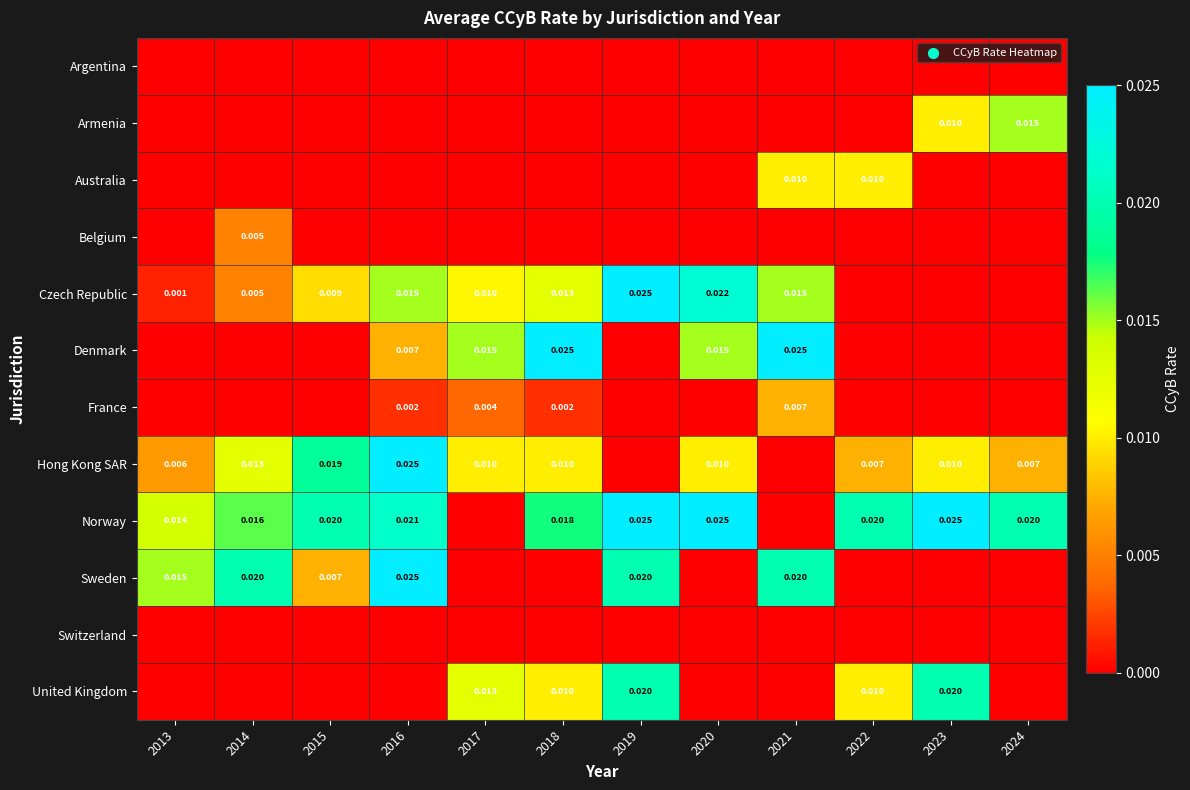

Between 2019 and 2013, which is larger?

2019